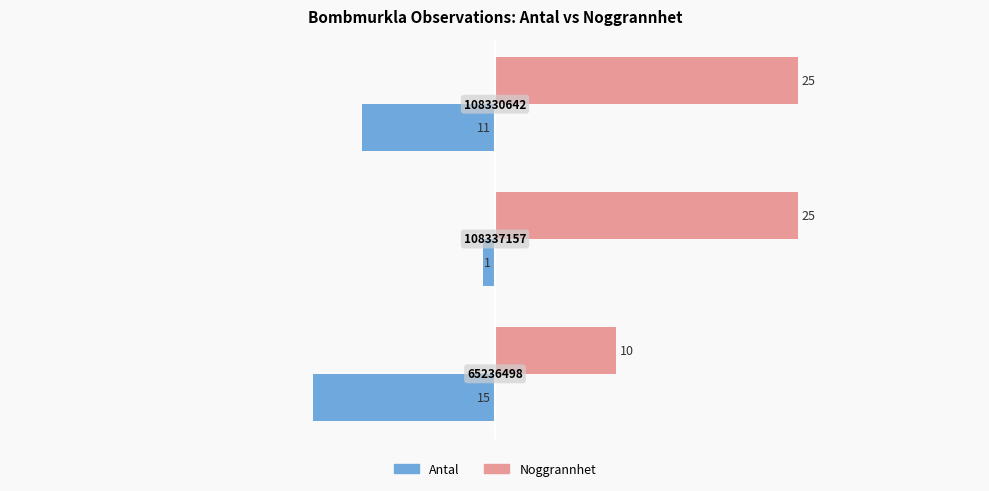

Which series has the largest range (max minus min)?

Noggrannhet